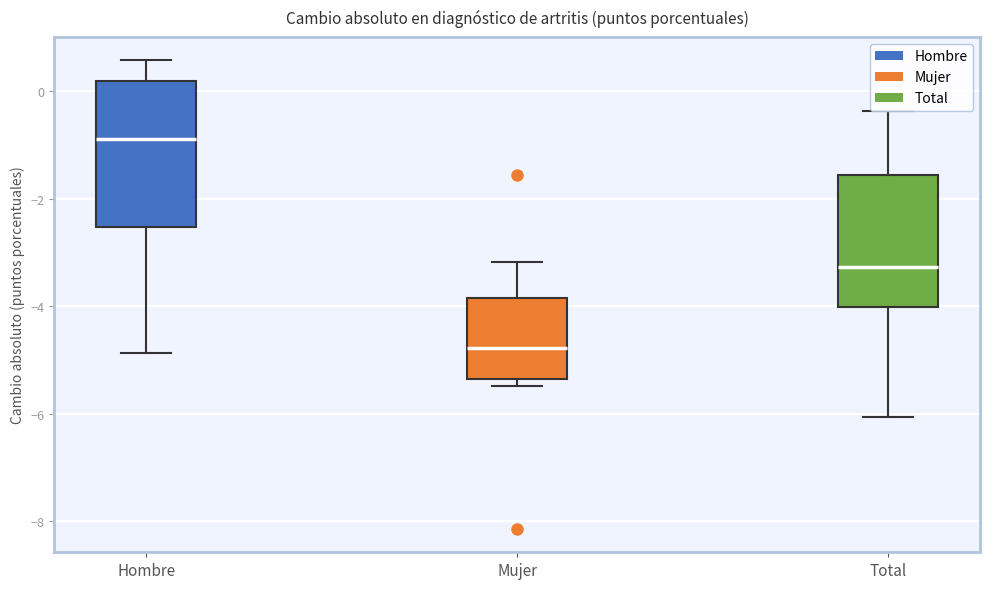

Reading left to right, transcribe this box plot: for each box, give where its median line is, the range the box spans, and where its two whiskers end, as read against the y-axis. The values are not printed on the chart, so give them approximately, as read against the axis.

Hombre: median -0.8, box -2.6 to 0.2, whiskers -4.8 to 0.6
Mujer: median -4.8, box -5.4 to -3.8, whiskers -5.4 (just below the box's lower edge) to -3.2
Total: median -3.2, box -4.0 to -1.6, whiskers -6.0 to -0.4